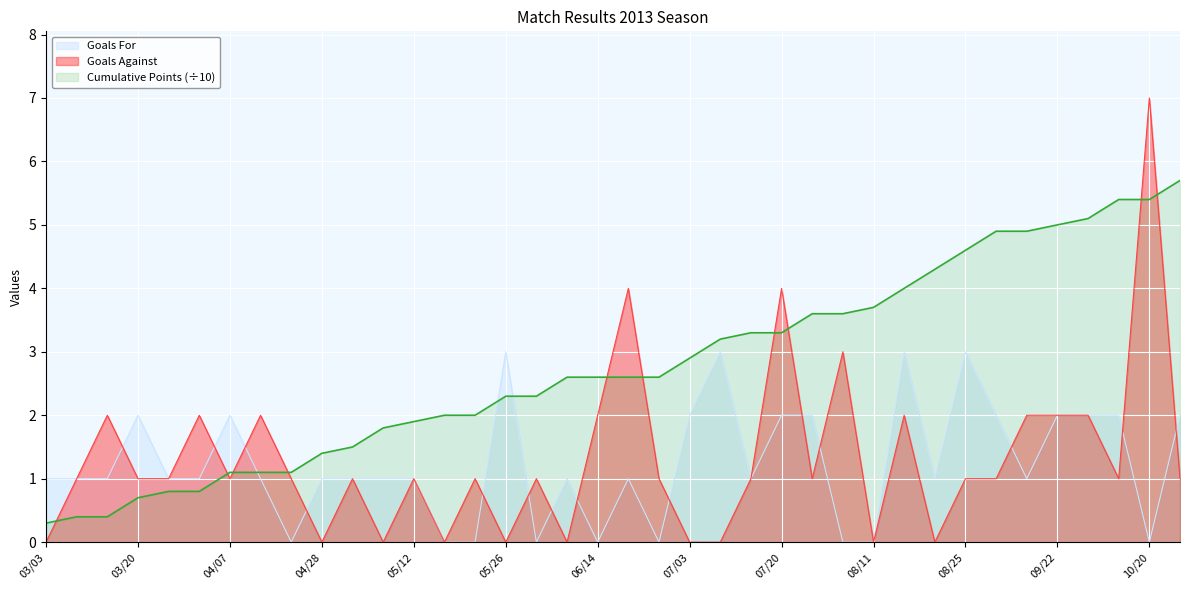

At 06/29, list the series in order from smallest to largest.

Goals For, Goals Against, Cumulative Points